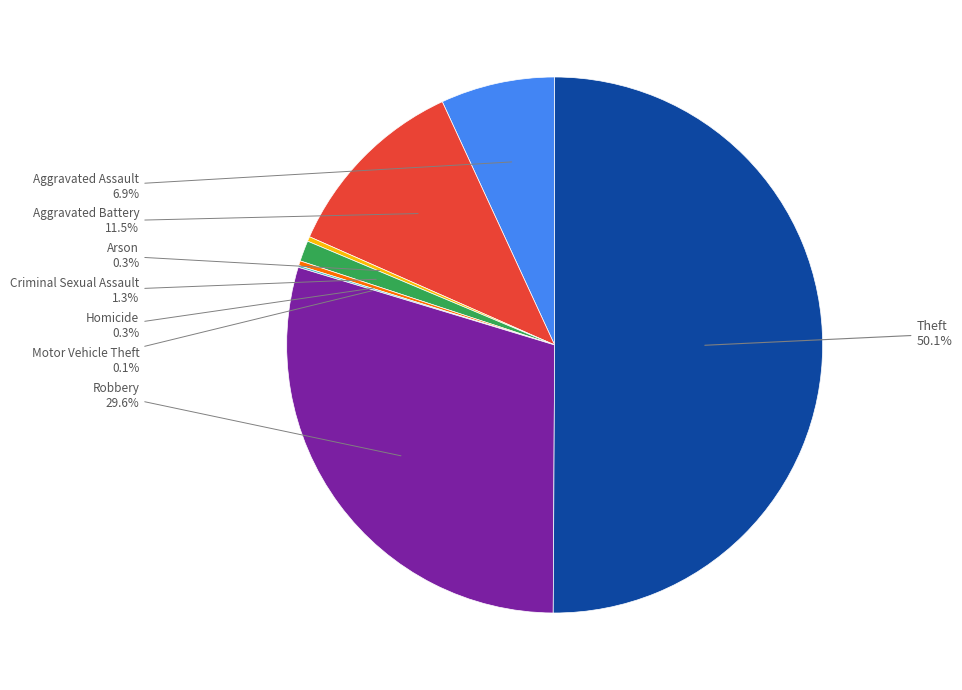

Rank the categories by value from lowest to highest.

Motor Vehicle Theft, Arson, Homicide, Criminal Sexual Assault, Aggravated Assault, Aggravated Battery, Robbery, Theft